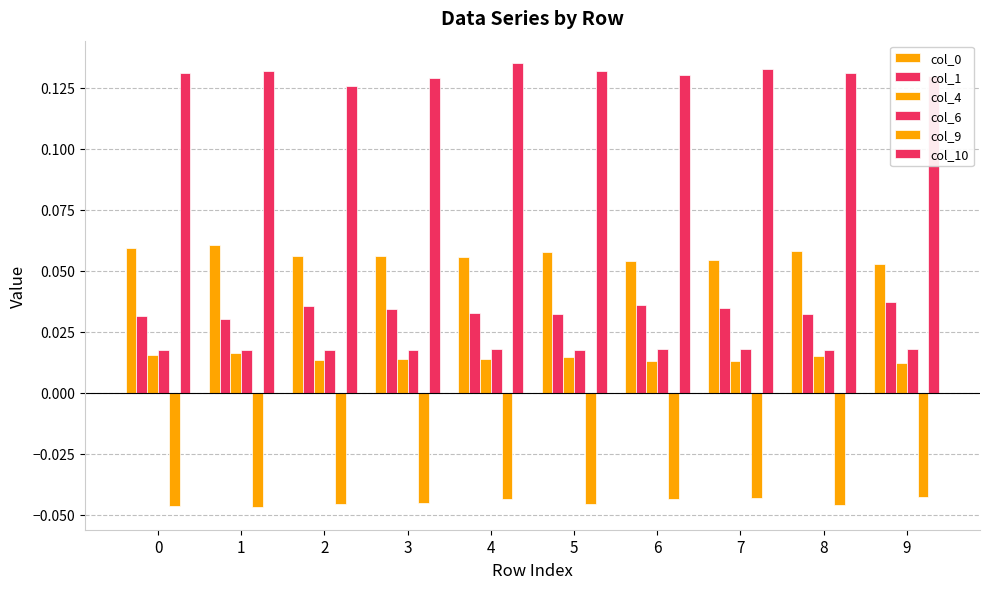

Count the number of data series in this chart.

6